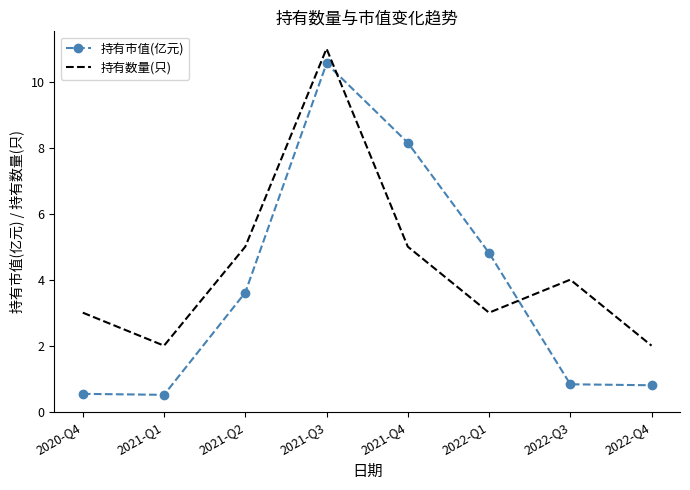

Which series has the largest total across all categories?

持有数量(只)